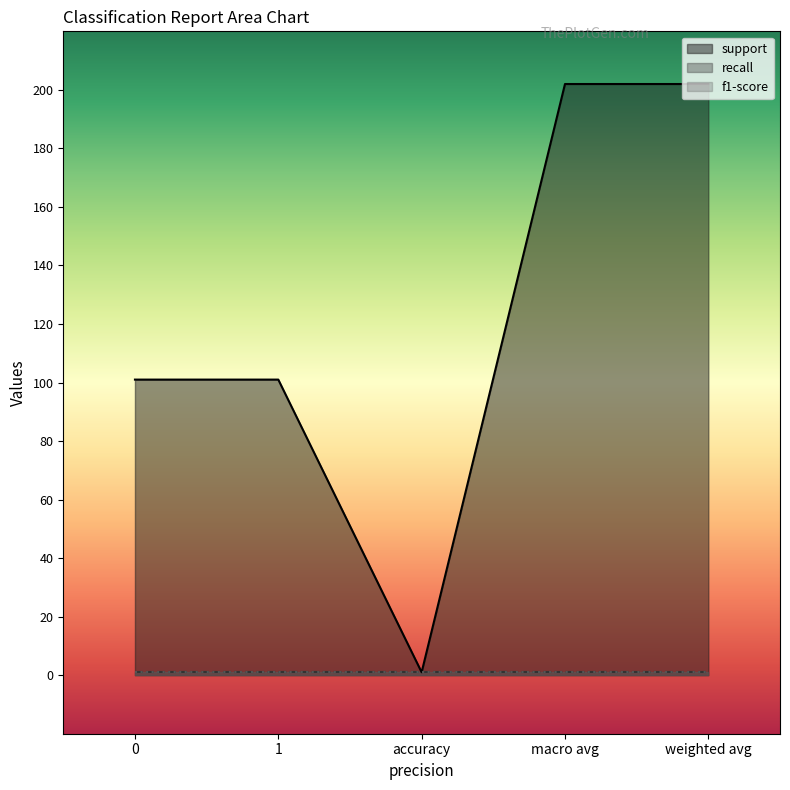

Reading right to left, extract all data points from this chart.

support: 202	202	1	101	101
recall: 1	1	1	1	1
f1-score: 1	1	1	1	1